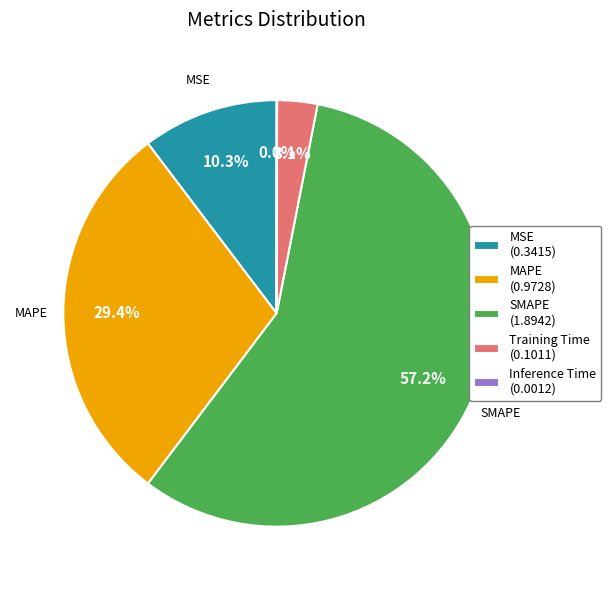

The MAPE slice represents 29% of the pie. True or false?

True